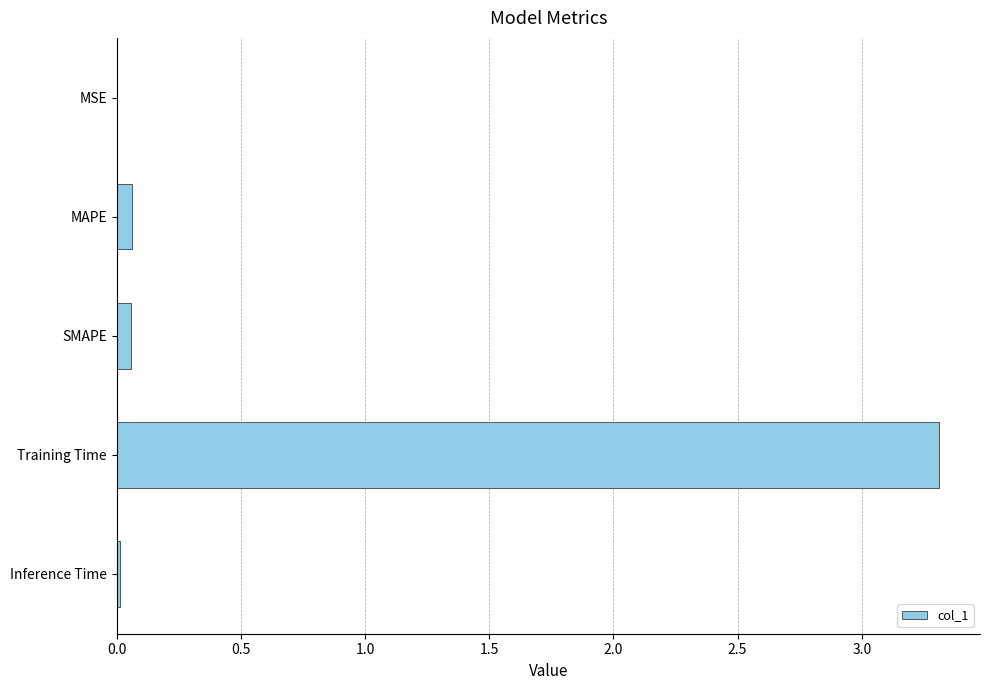

The value at Inference Time is 0.0. True or false?

True